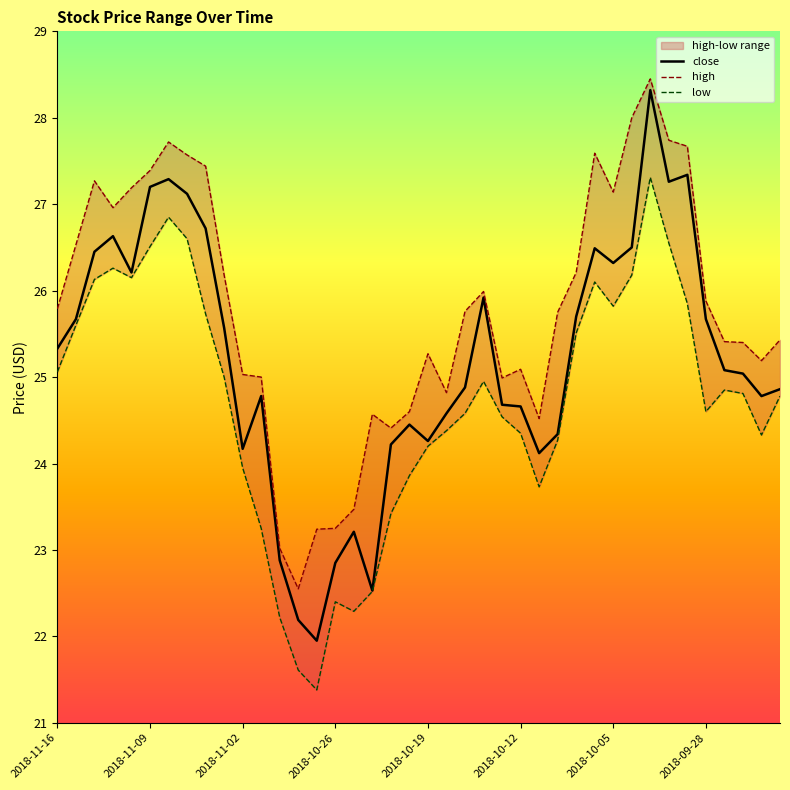

Does the chart have visible grid lines?

No